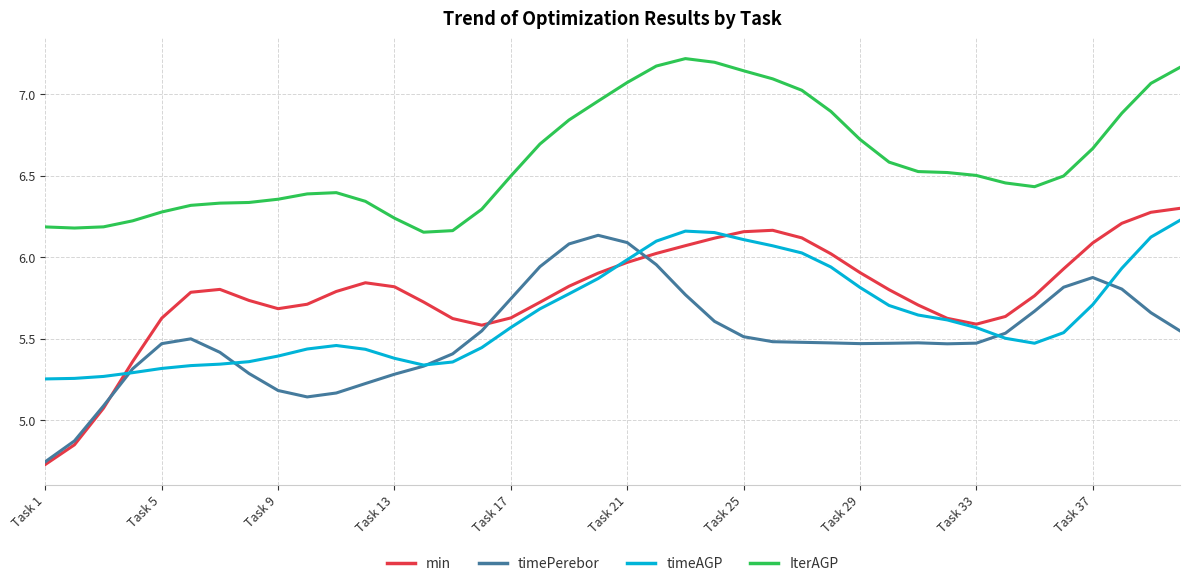

Which series has the widest spread of values?

min